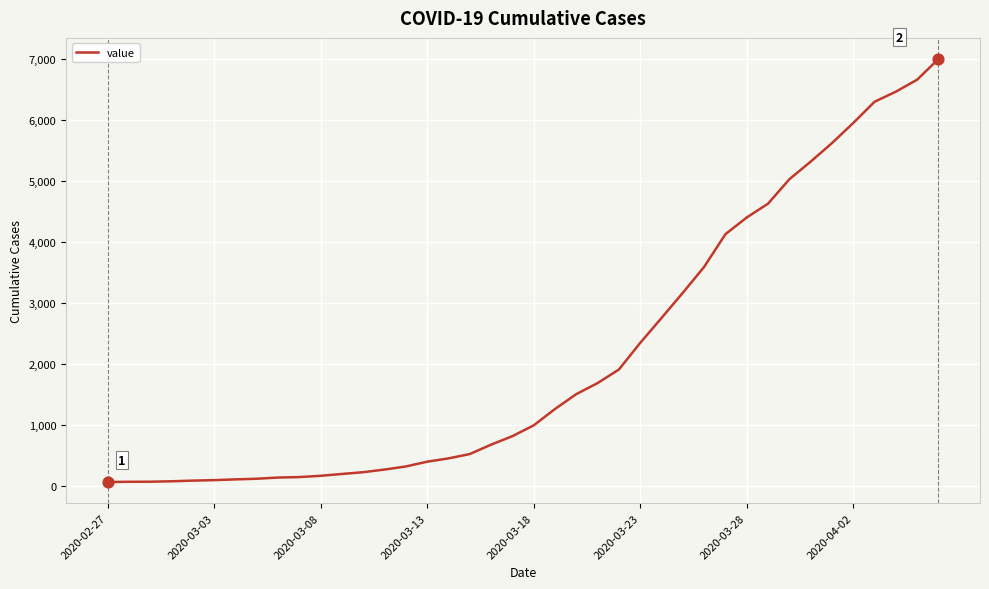

What is the greatest value displayed?

6994